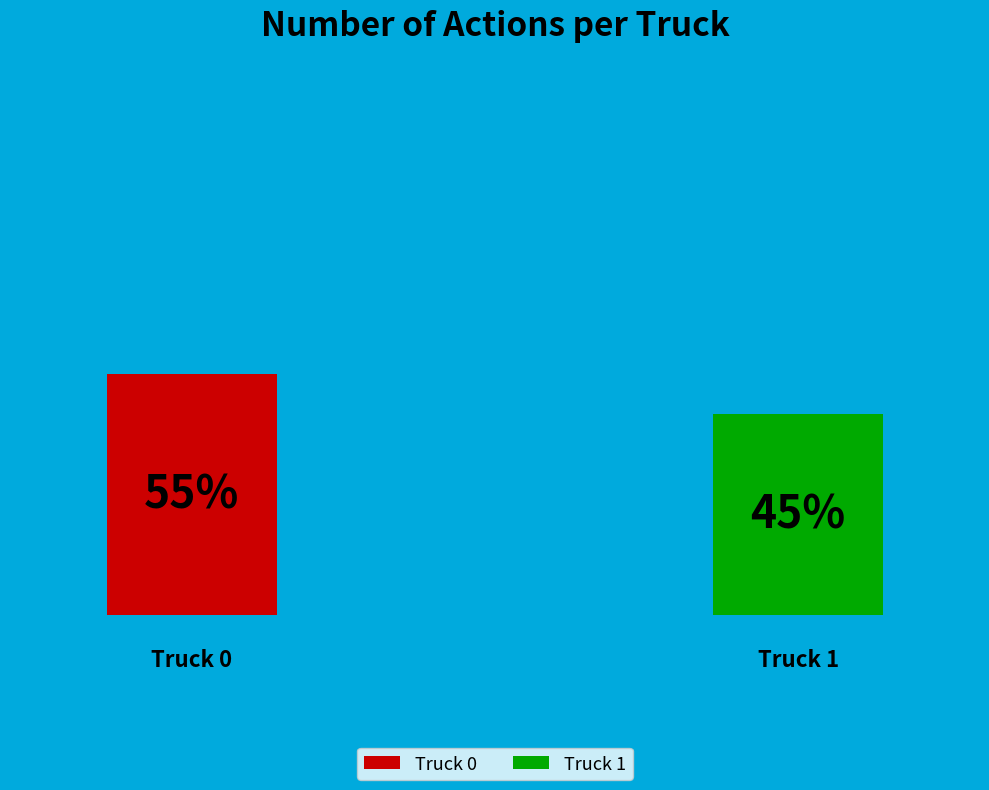

Which category has the biggest portion of the pie?

Truck 0